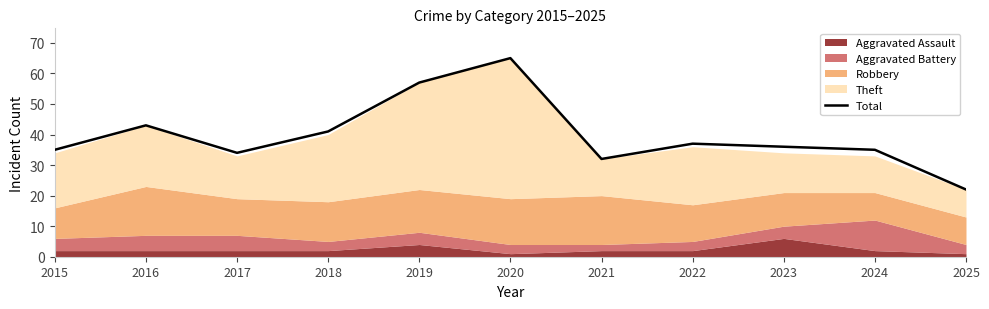

What is the value of the 11th point from the left?

22